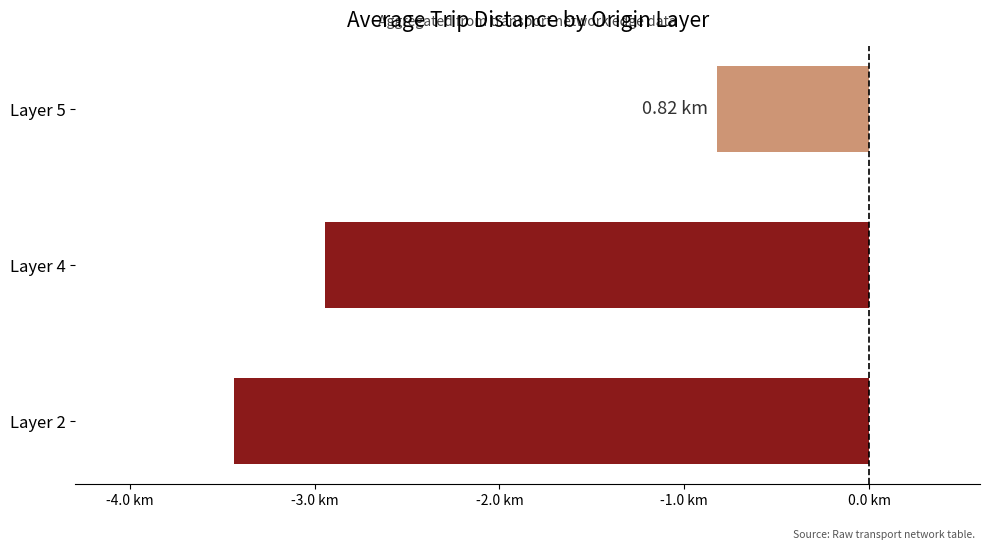

Which category has the lowest value across all series?

Layer 2